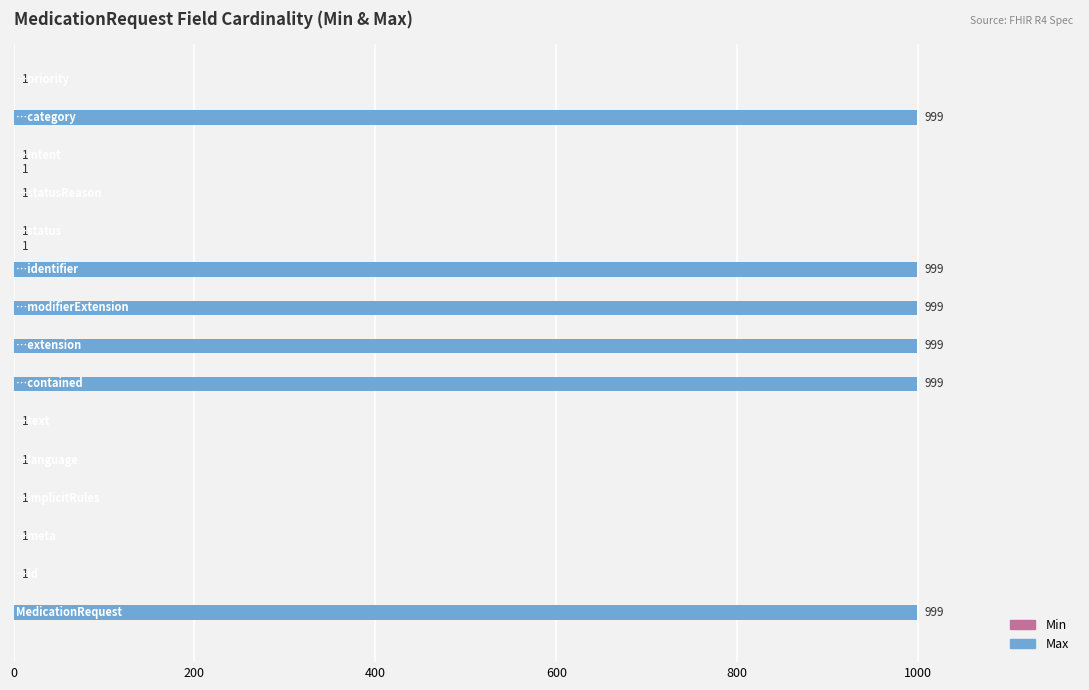

What is the sum of all Max values?

6003